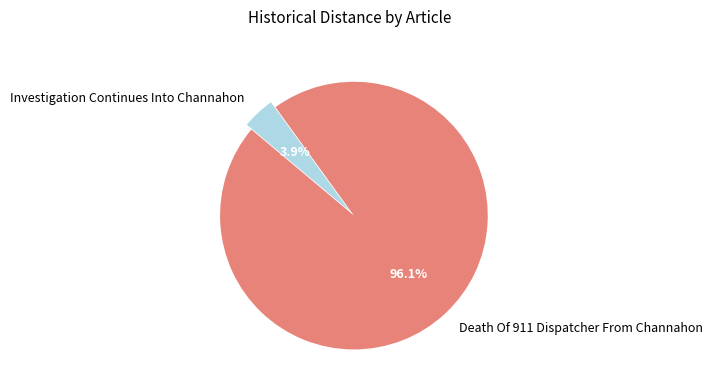

Which slice is the largest?

Death Of 911 Dispatcher From Channahon